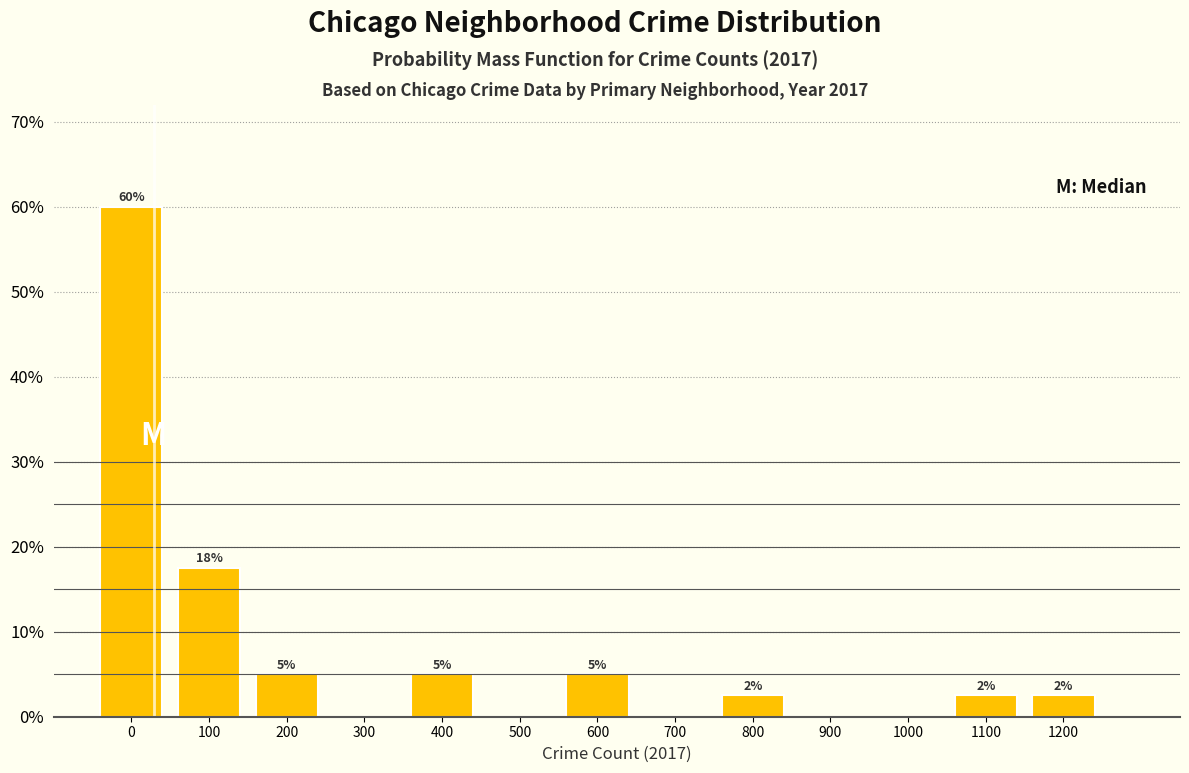

At which label is the value closest to 30?

100